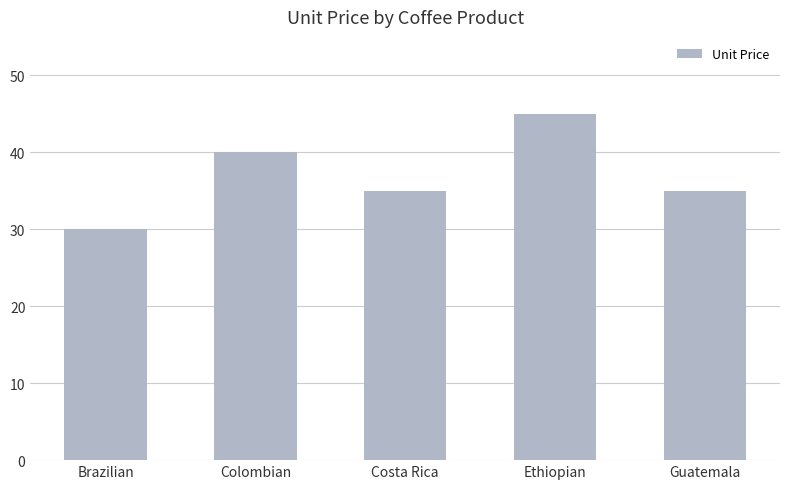

What is the difference between the values at Colombian and Brazilian?

10